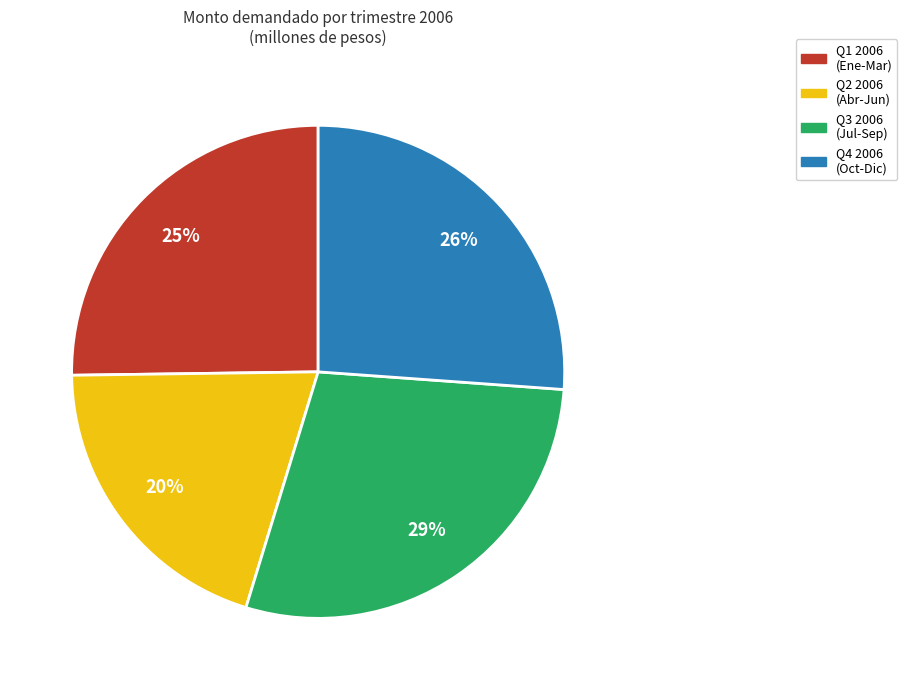

Is there any slice that represents more than half of the pie?

No